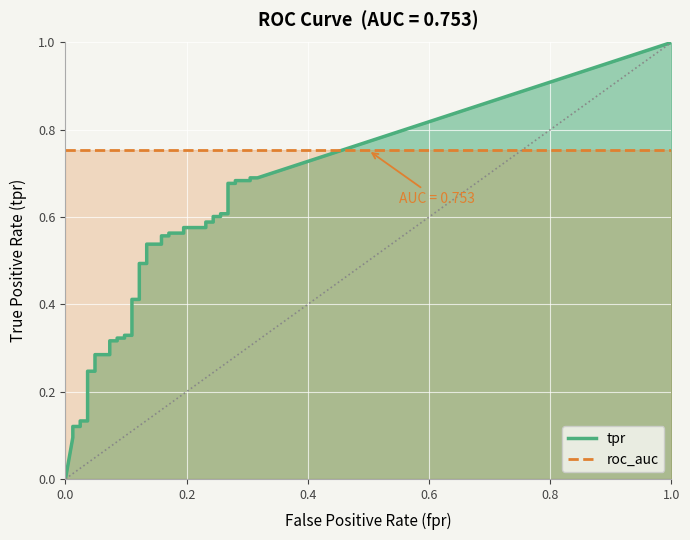

What is the approximate value of tpr at 39?

0.7